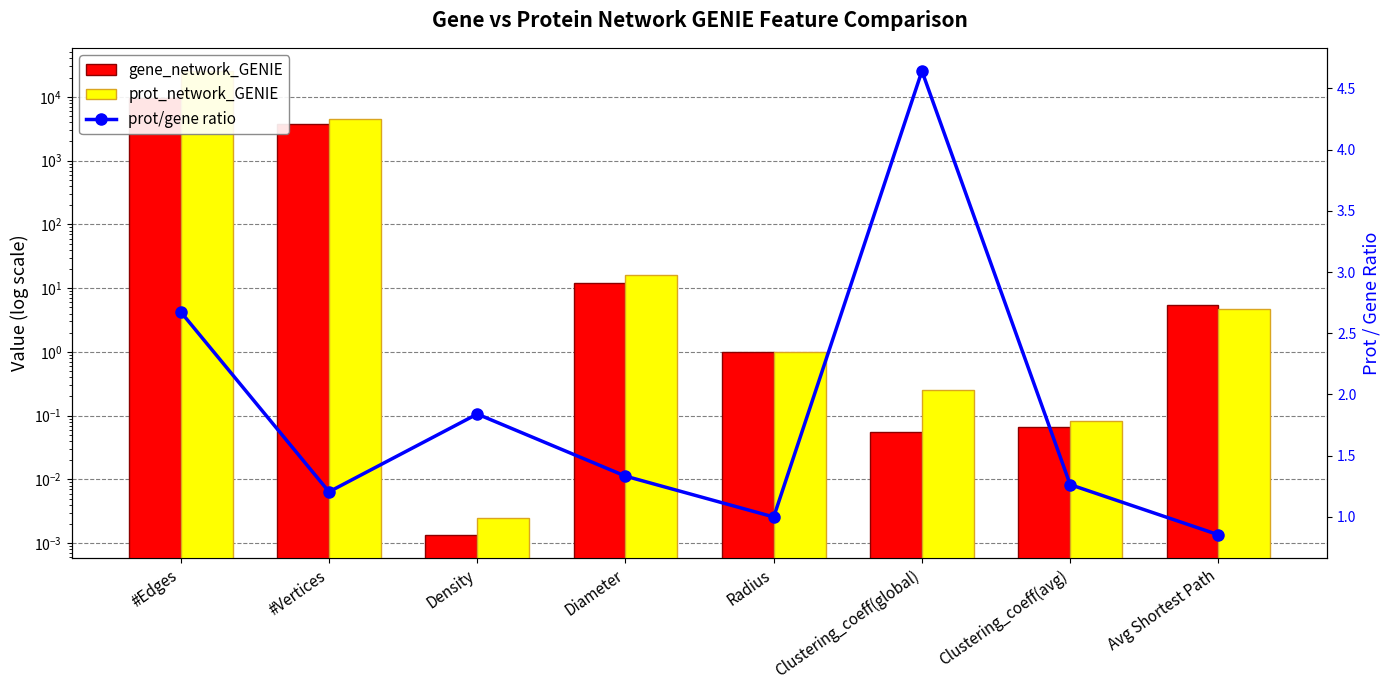

Rank the series at Clustering_coeff(avg) from lowest to highest value.

gene_network_GENIE, prot_network_GENIE, prot/gene ratio